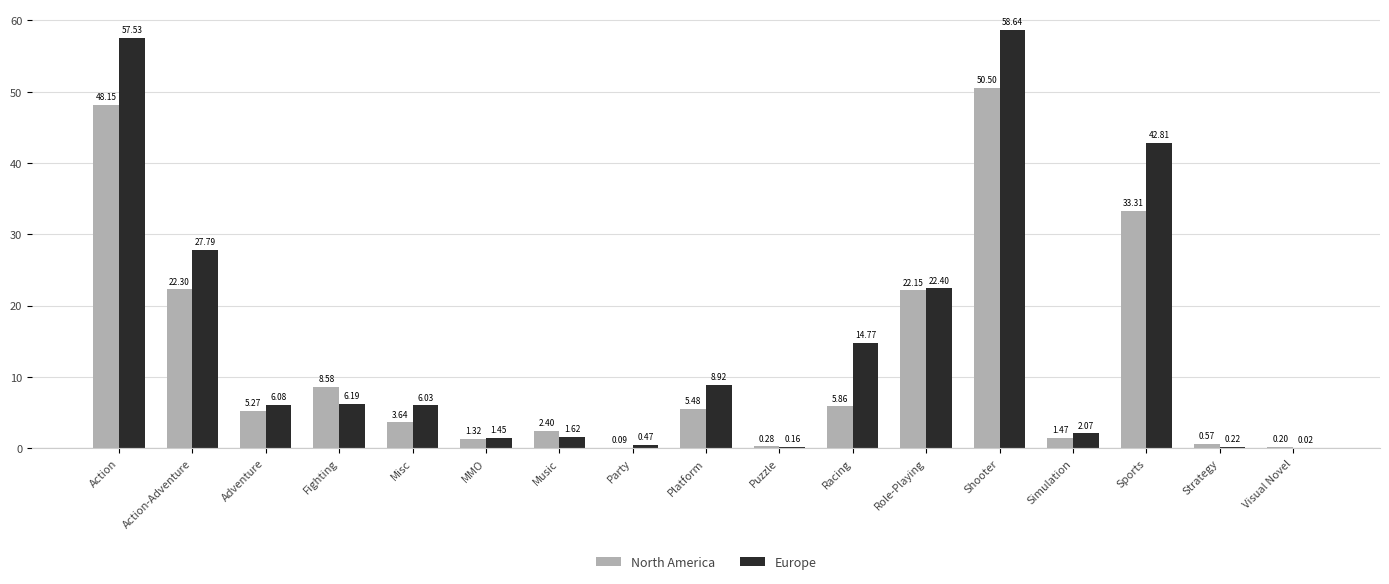

How many categories are shown in the chart?

17